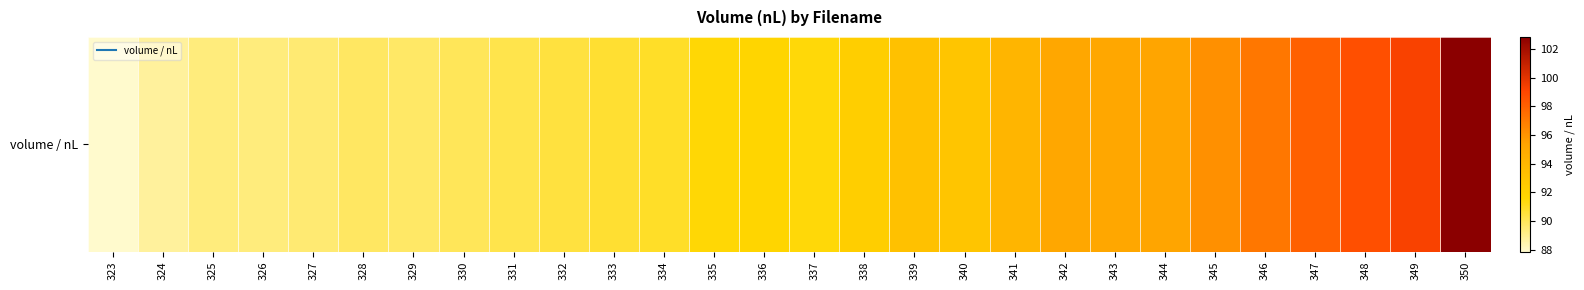

What is the smallest value displayed?

87.8